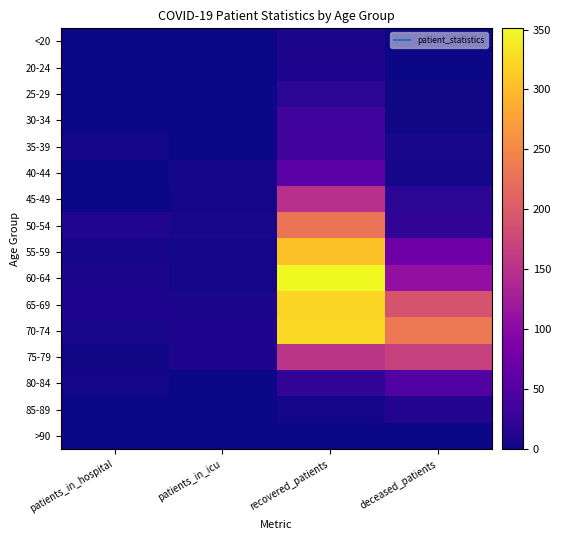

At which category does the chart reach its minimum across all series?

patients_in_hospital